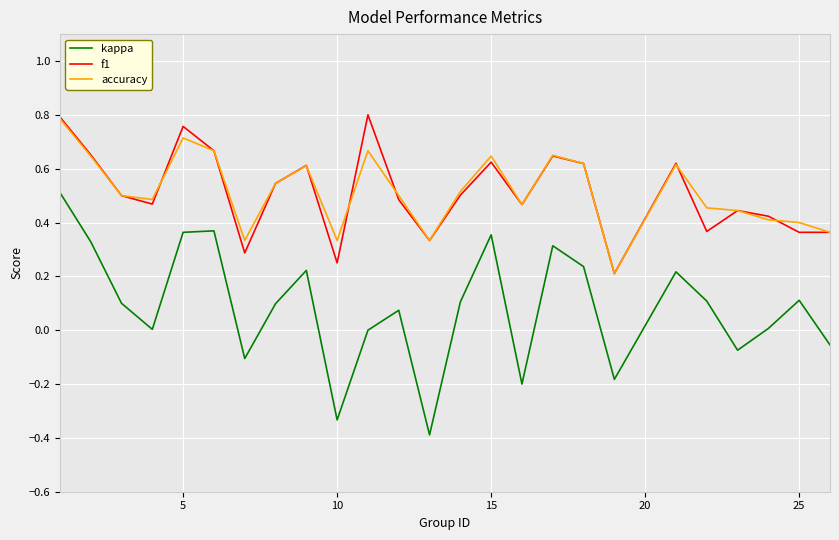

What is the smallest value displayed?

-0.4